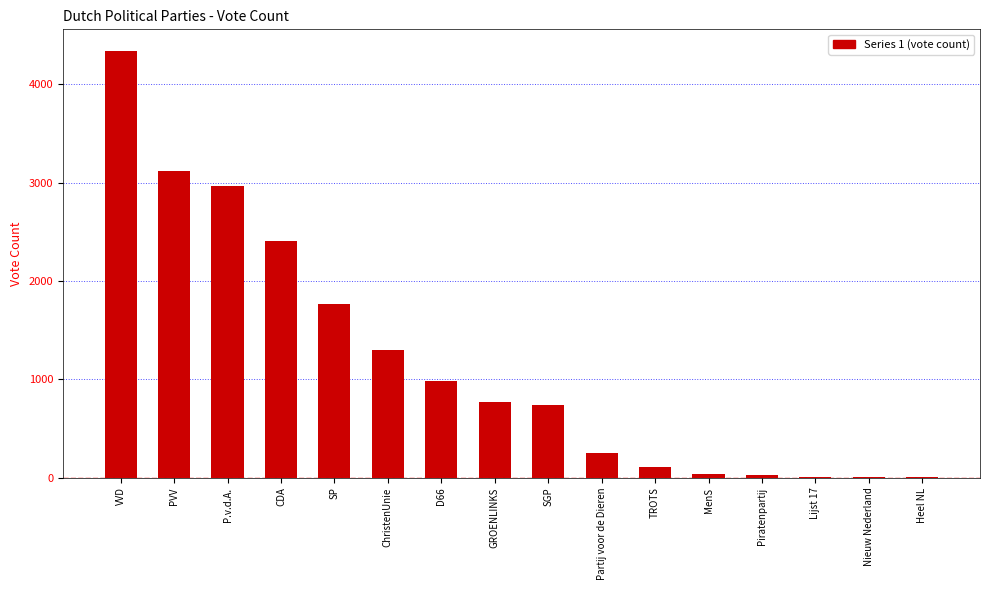

At which category does the chart reach its peak across all series?

VVD